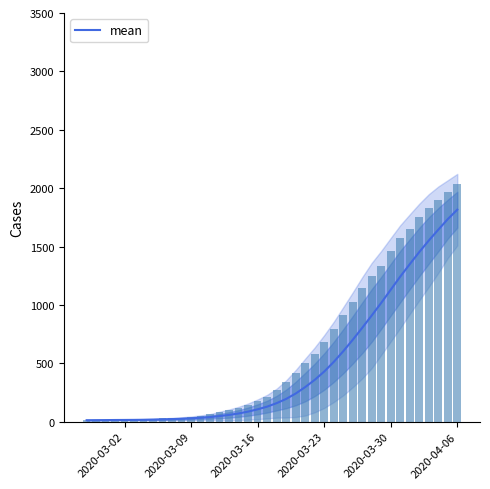

How many bars are there in total?

40